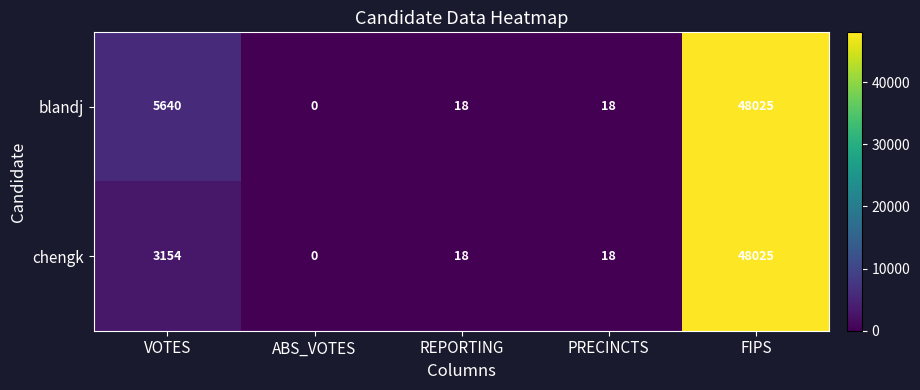

Reading left to right, transcribe all the data shown in this chart.

blandj: 5640	0	18	18	48025
chengk: 3154	0	18	18	48025